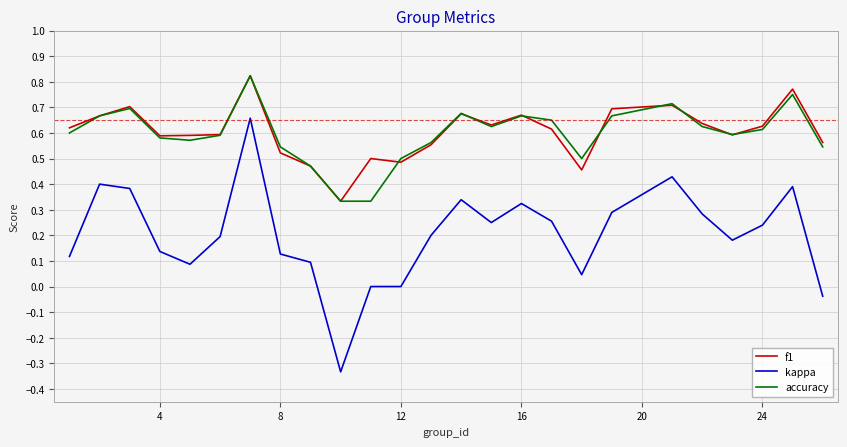

Which series has the widest spread of values?

kappa